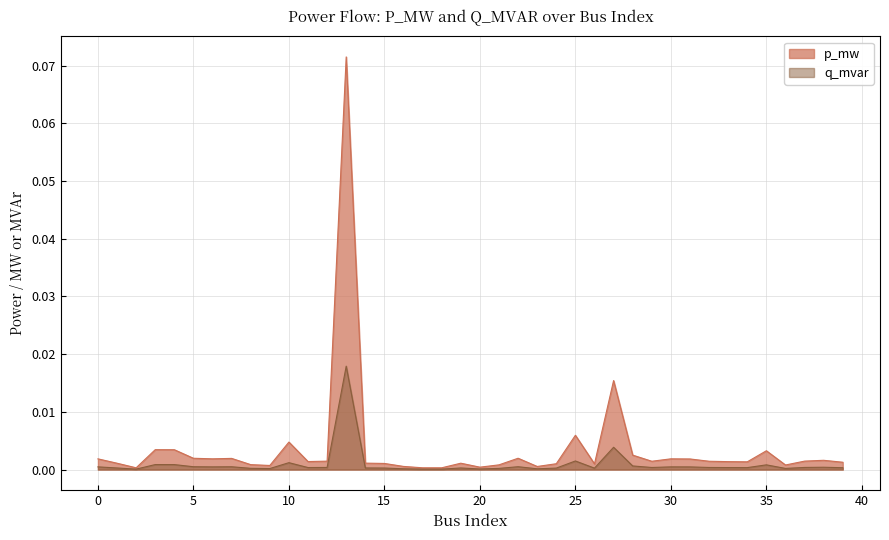

At 10, list the series in order from largest to smallest.

p_mw, q_mvar